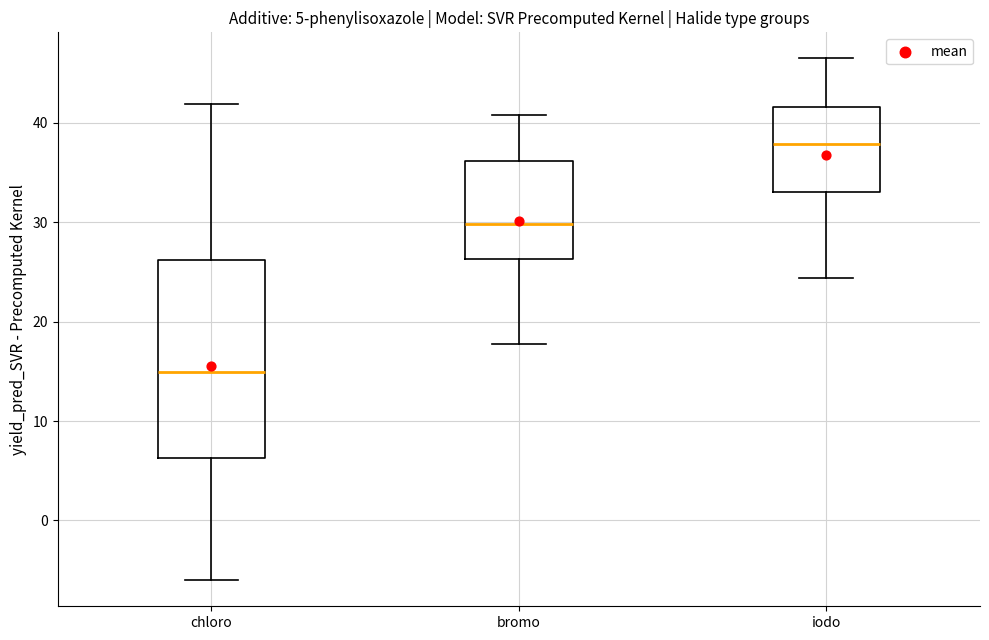

Comparing the boxes themselves (not the whiskers), which one is the tallest?

chloro